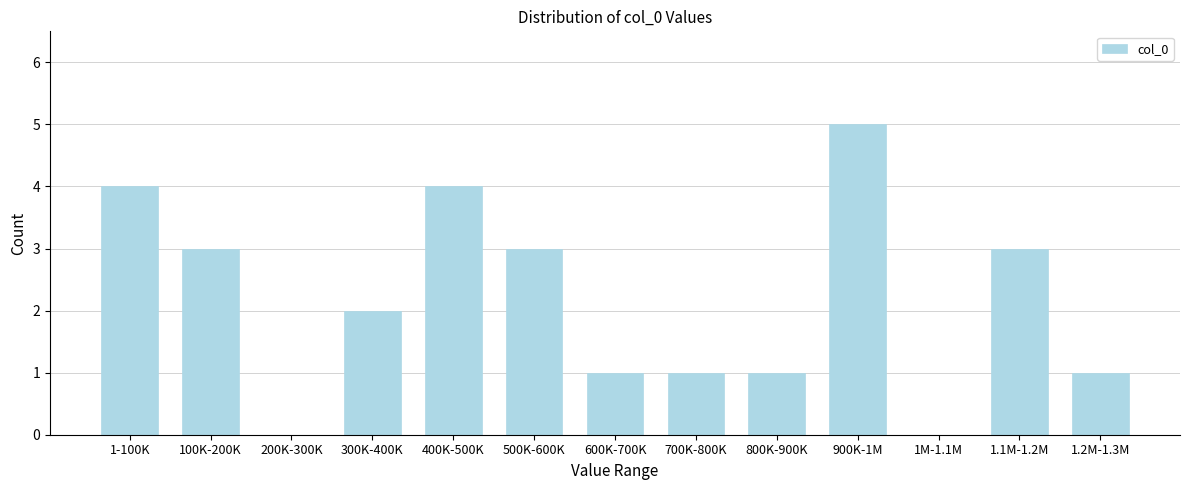

Reading left to right, list all the values displayed in this chart.

1-100K=4	100K-200K=3	200K-300K=0	300K-400K=2	400K-500K=4	500K-600K=3	600K-700K=1	700K-800K=1	800K-900K=1	900K-1M=5	1M-1.1M=0	1.1M-1.2M=3	1.2M-1.3M=1